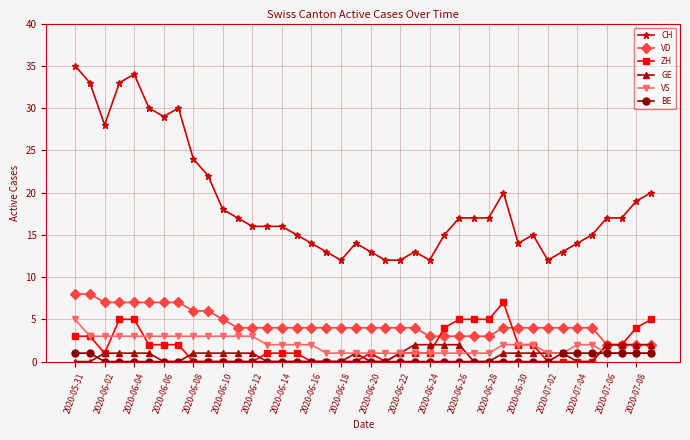

True or false: CH and BE intersect in this chart.

False